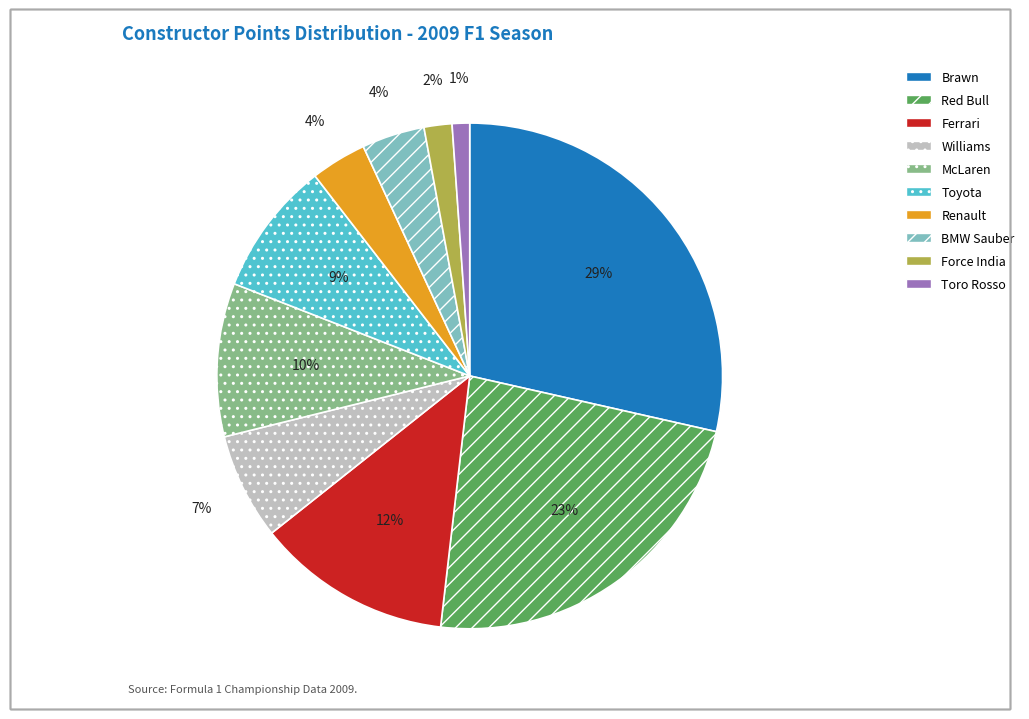

To the nearest percent, what percentage of the pie is BMW Sauber?

4%